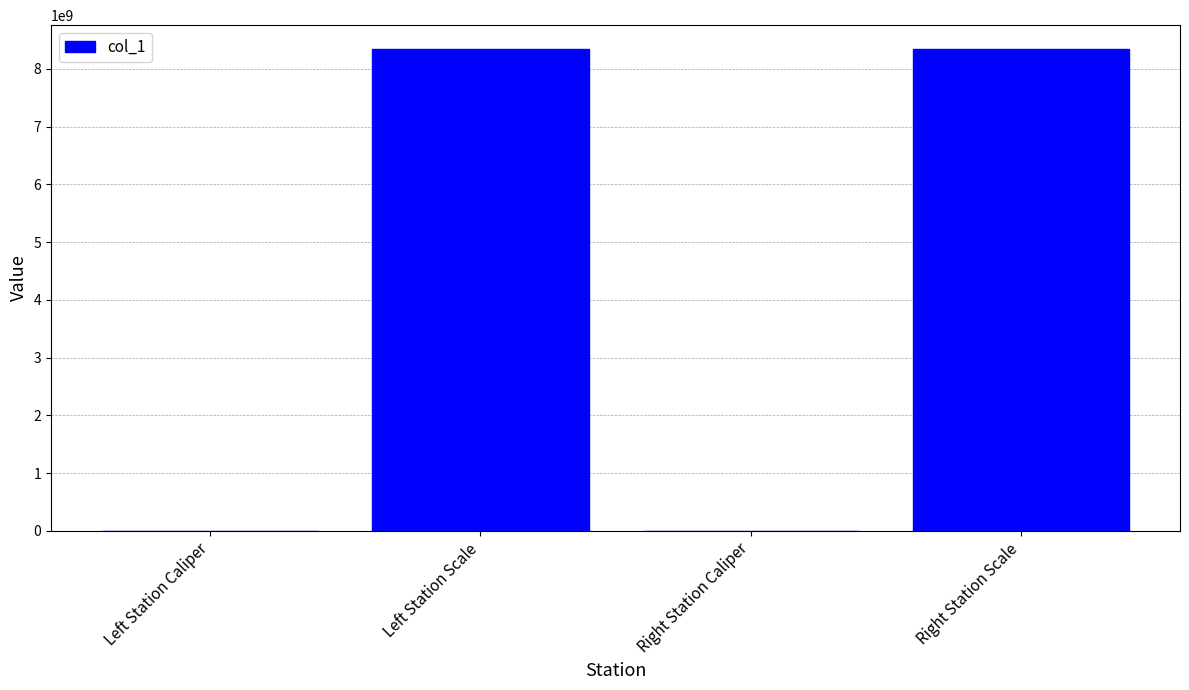

The chart shows a value of 8340107097 at Left Station Scale. True or false?

True